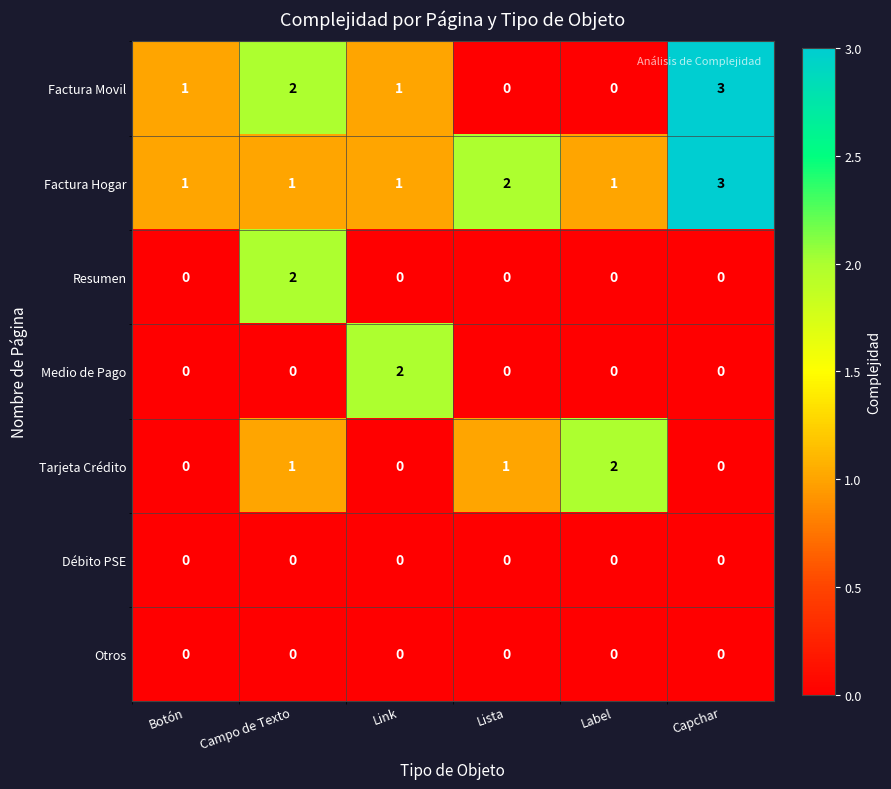

What is the total value across all series at Campo de Texto?

6